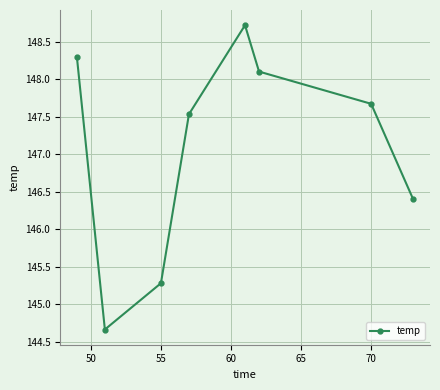

How many interior local valleys (lower than both neighbors) does the data have?

1